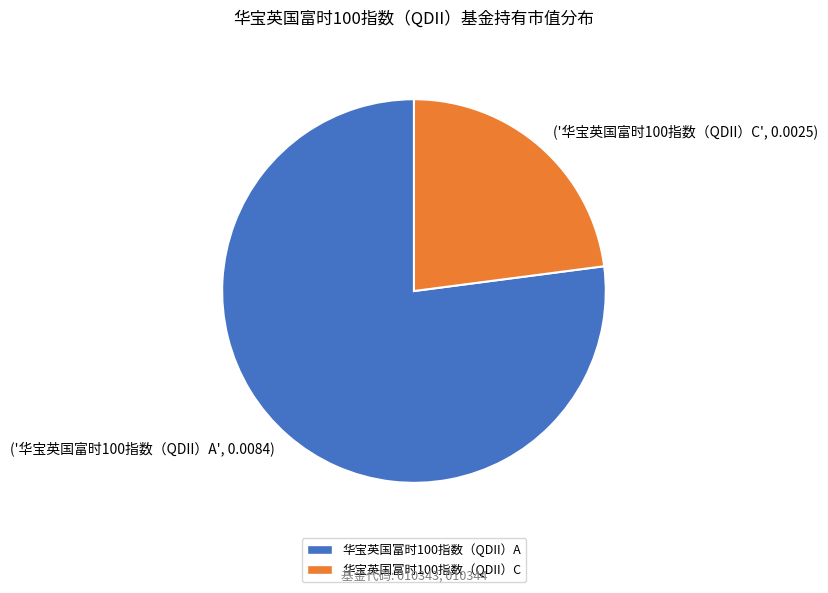

Which has a higher value, ('华宝英国富时100指数（QDII）C', 0.0025) or ('华宝英国富时100指数（QDII）A', 0.0084)?

('华宝英国富时100指数（QDII）A', 0.0084)